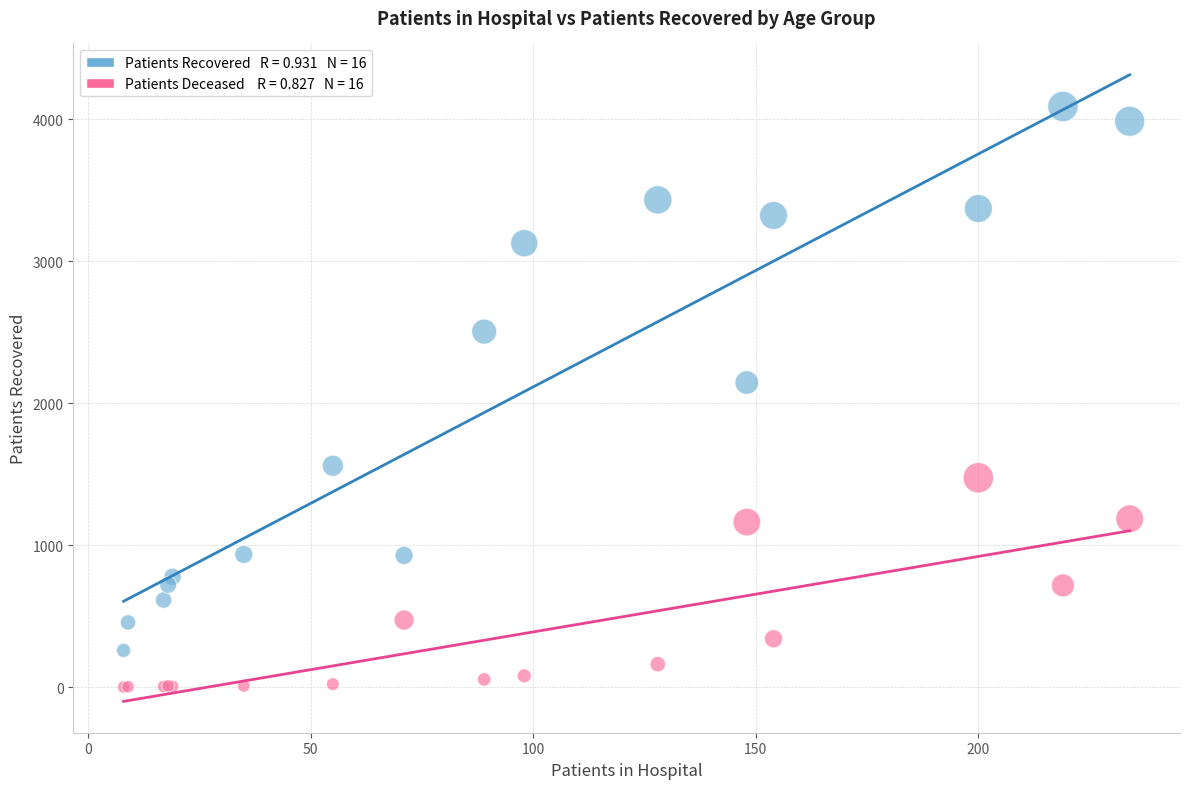

Across all series, what Y value is closest to 2045?

2145